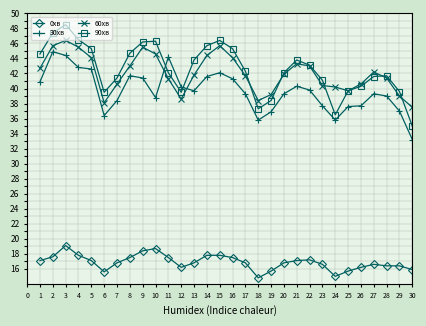

What is the lowest value of the 60хв series?

37.5